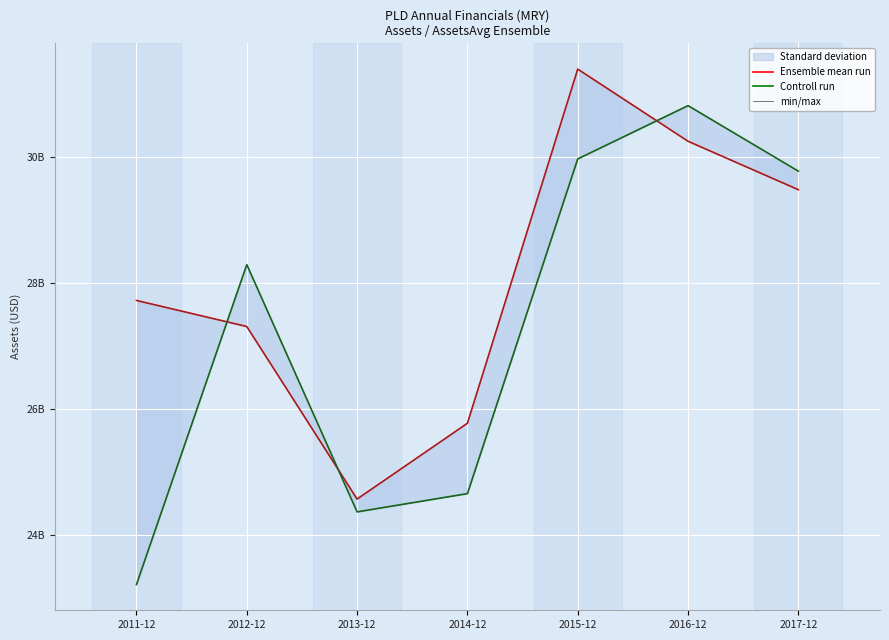

Which series has the largest total across all categories?

Ensemble mean run